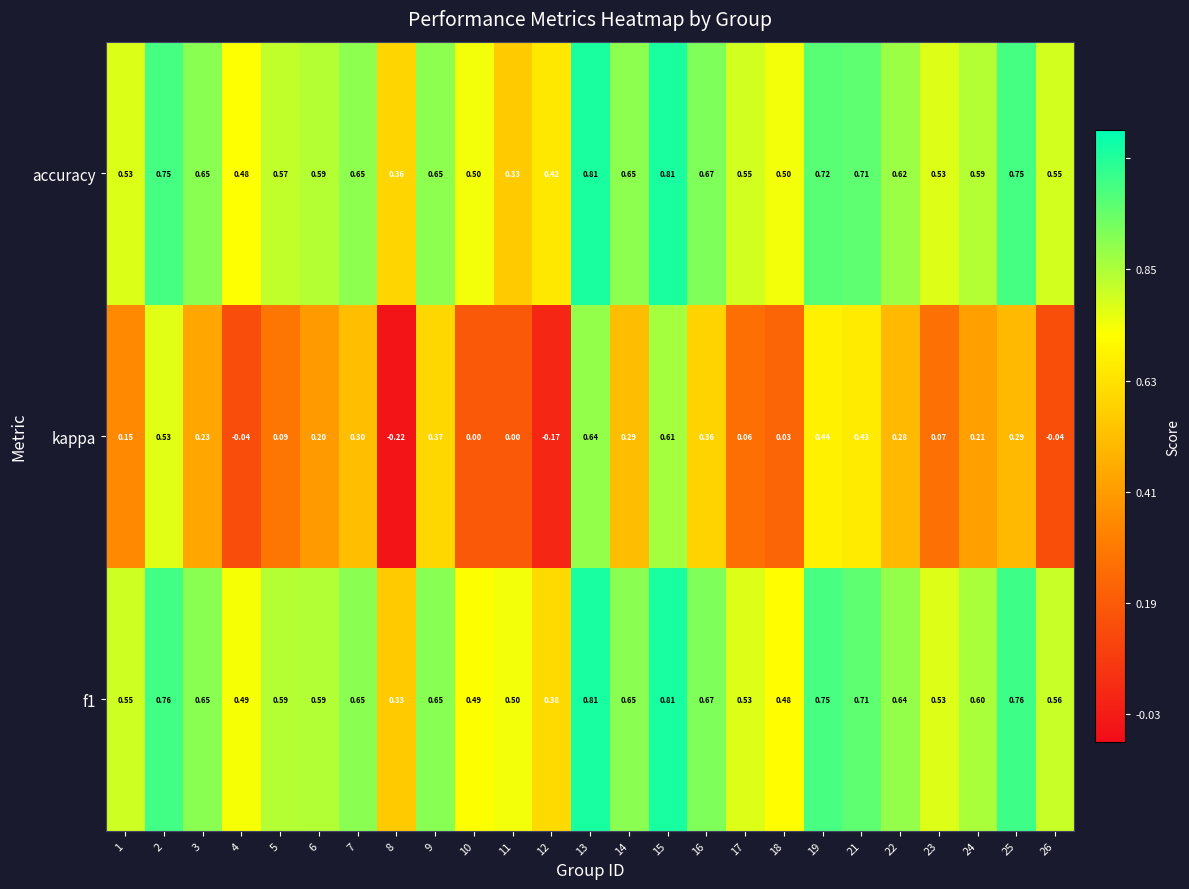

Between 2 and 10, which series saw the biggest shift?

kappa